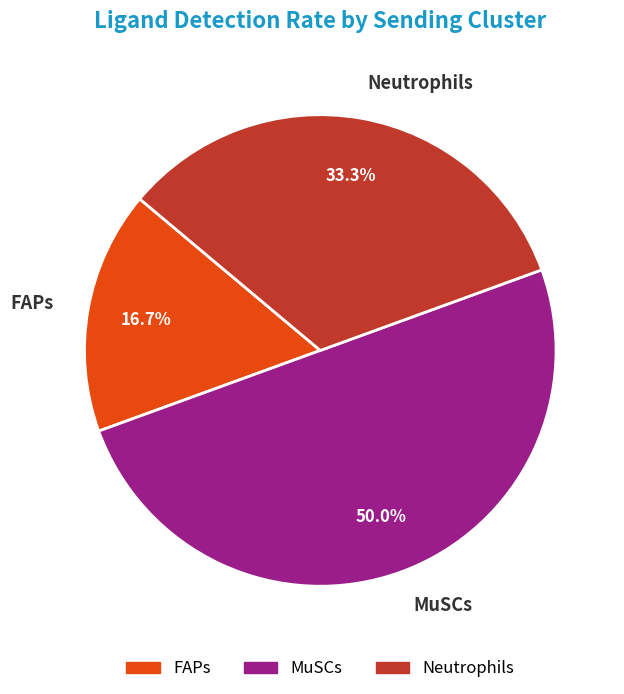

Which slice is the largest?

MuSCs